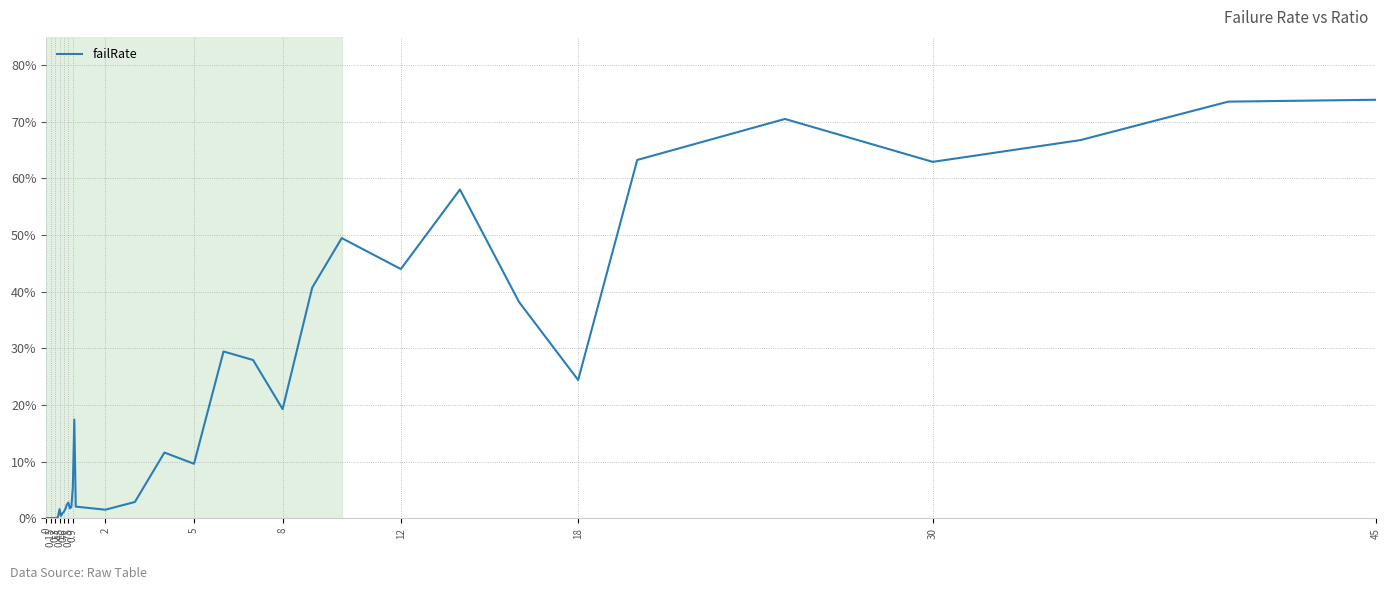

Does the chart display data point markers on the line(s)?

No